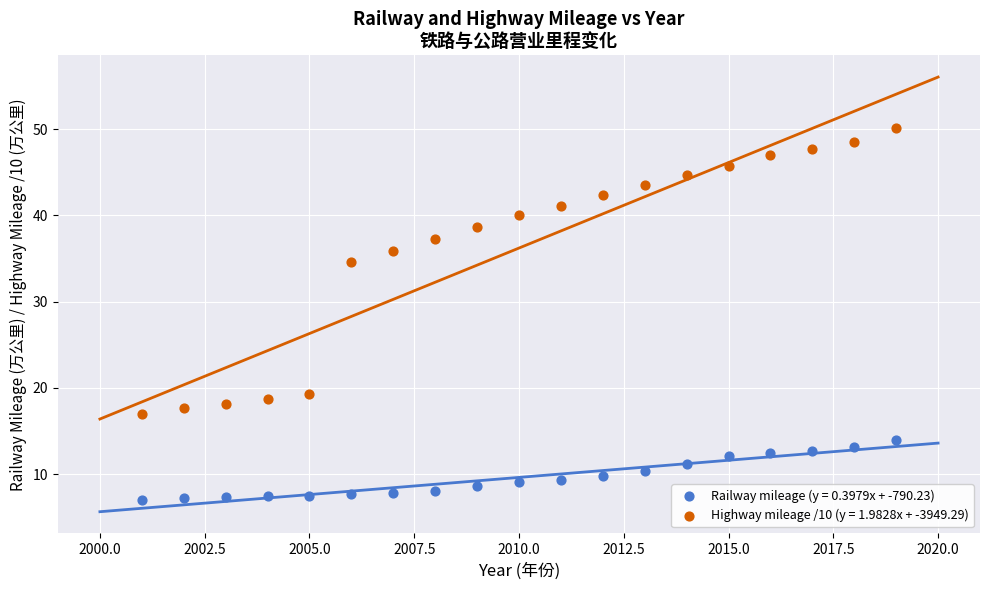

Which series has the largest Y range (max minus min)?

Highway mileage /10 (y = 1.9828x + -3949.29)